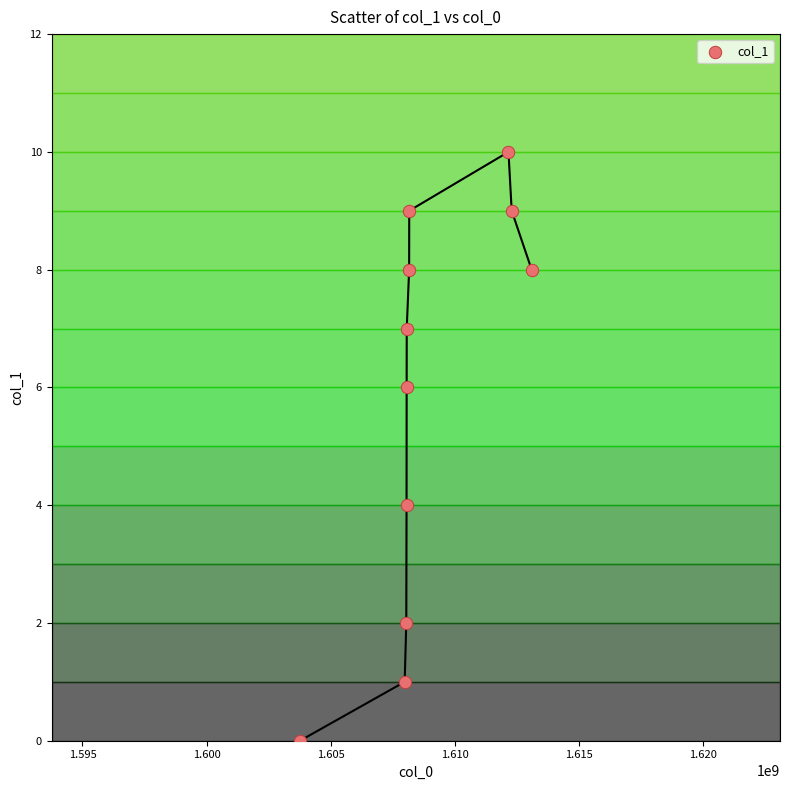

What is the range of X values (max minus min)?

9325963